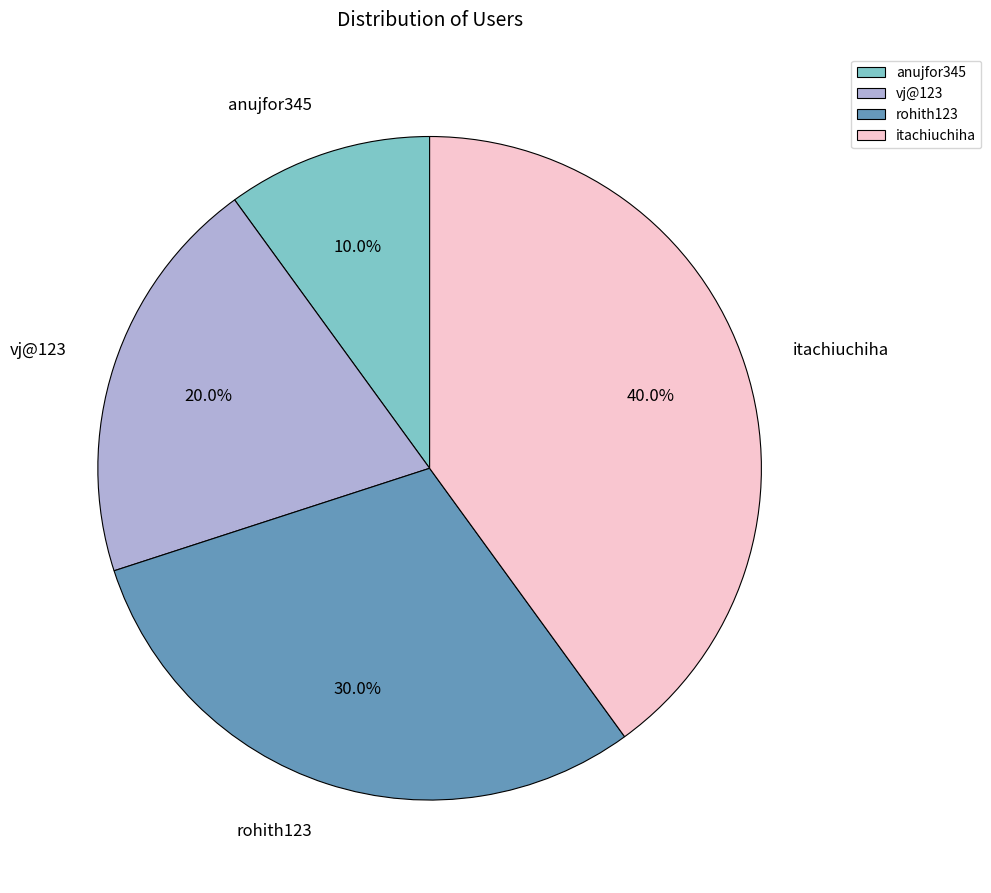

Rank the categories by value from lowest to highest.

anujfor345, vj@123, rohith123, itachiuchiha